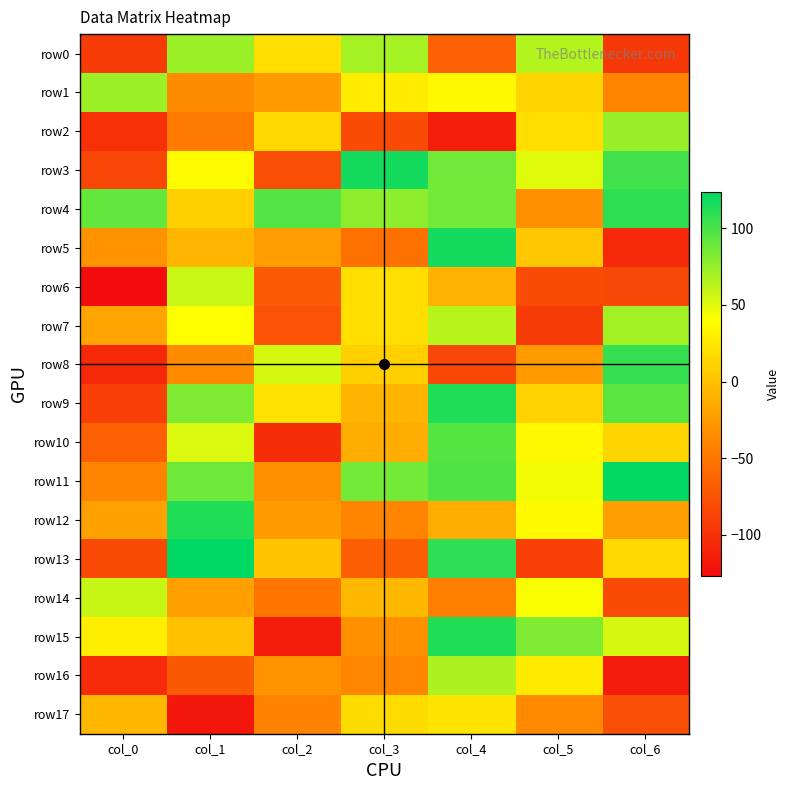

Count the number of data series in this chart.

18